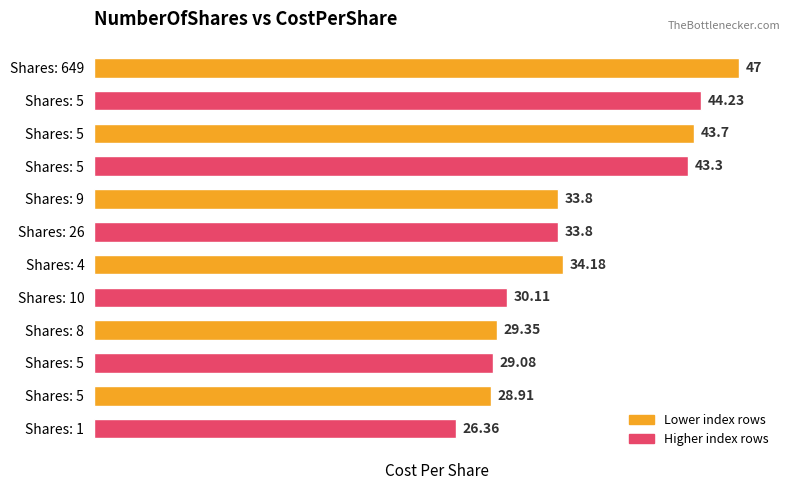

Which label corresponds to the smallest value in the chart?

Shares: 1